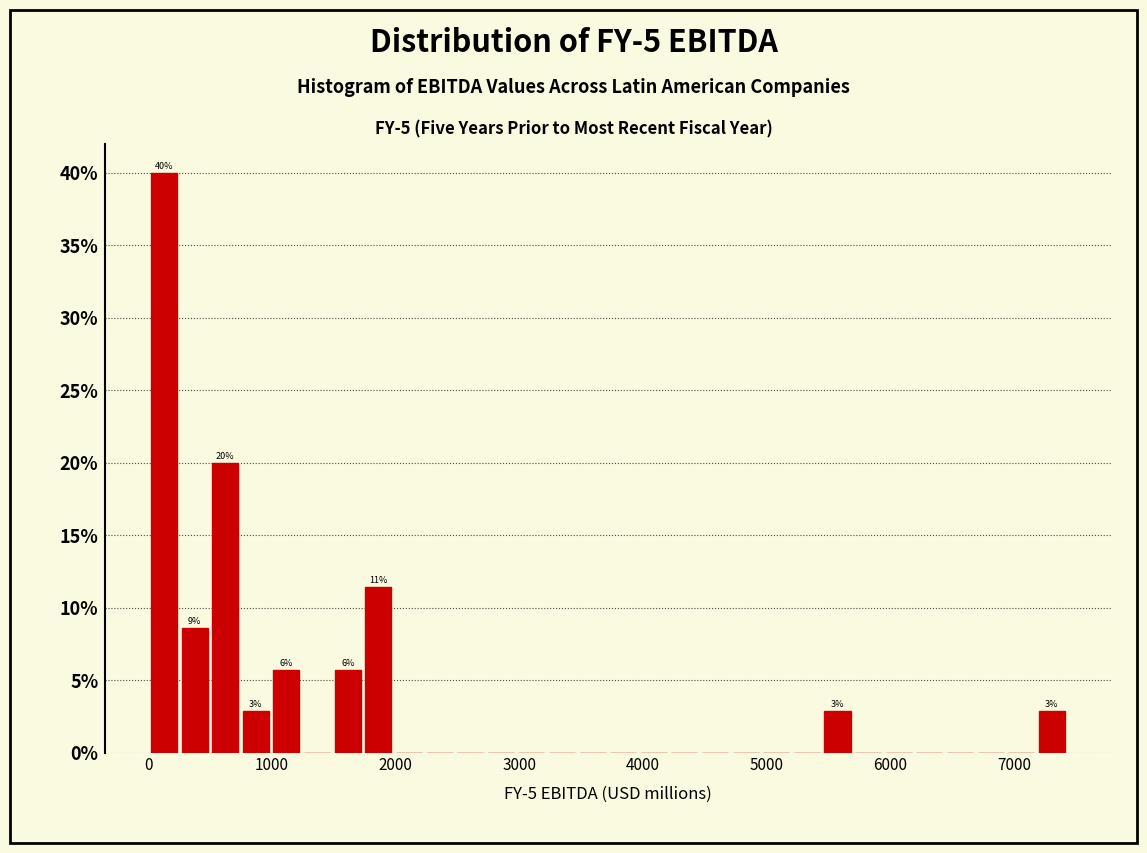

Around what value on the x-axis is the tallest bar? Give the approximate position of its centre, as read against the axis.

100